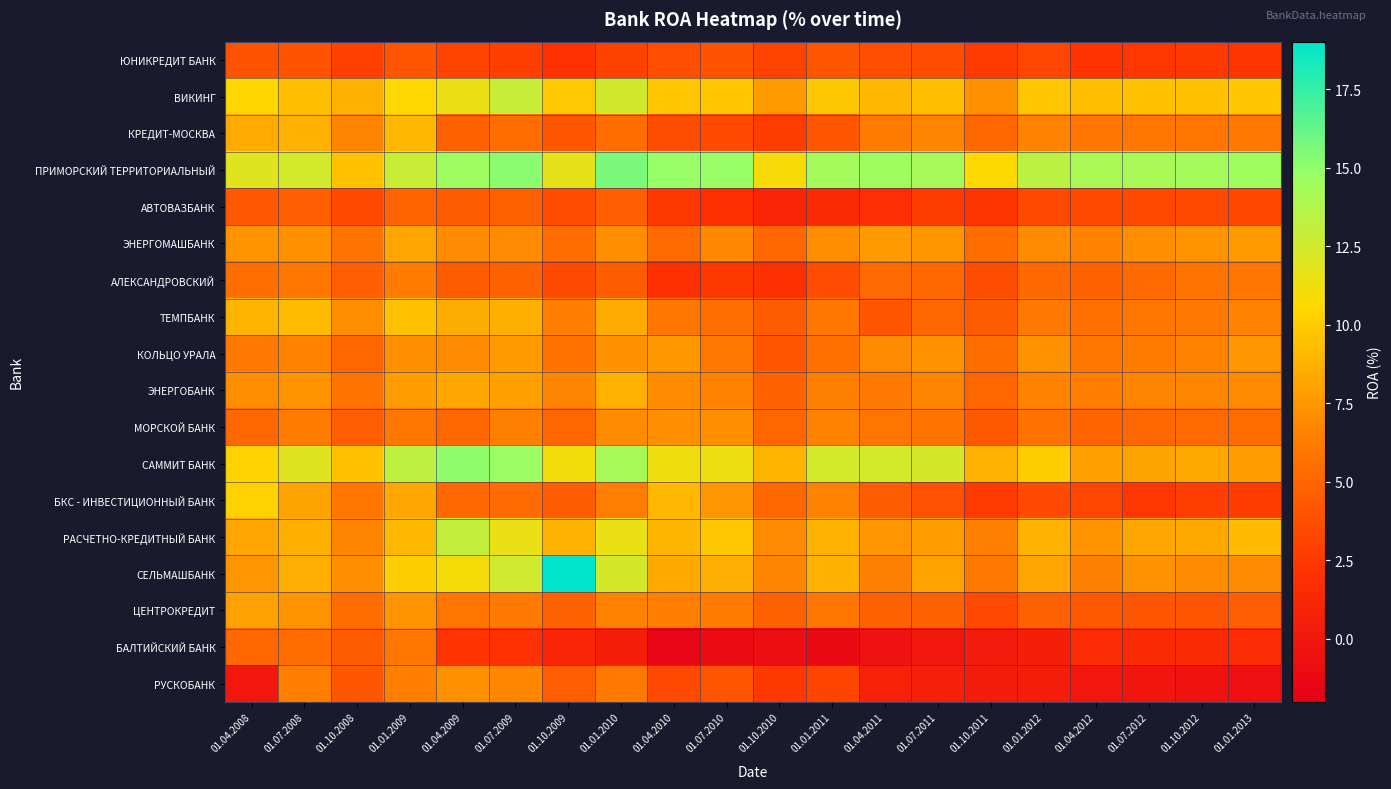

What is the total value across all series at 01.04.2008?

128.5